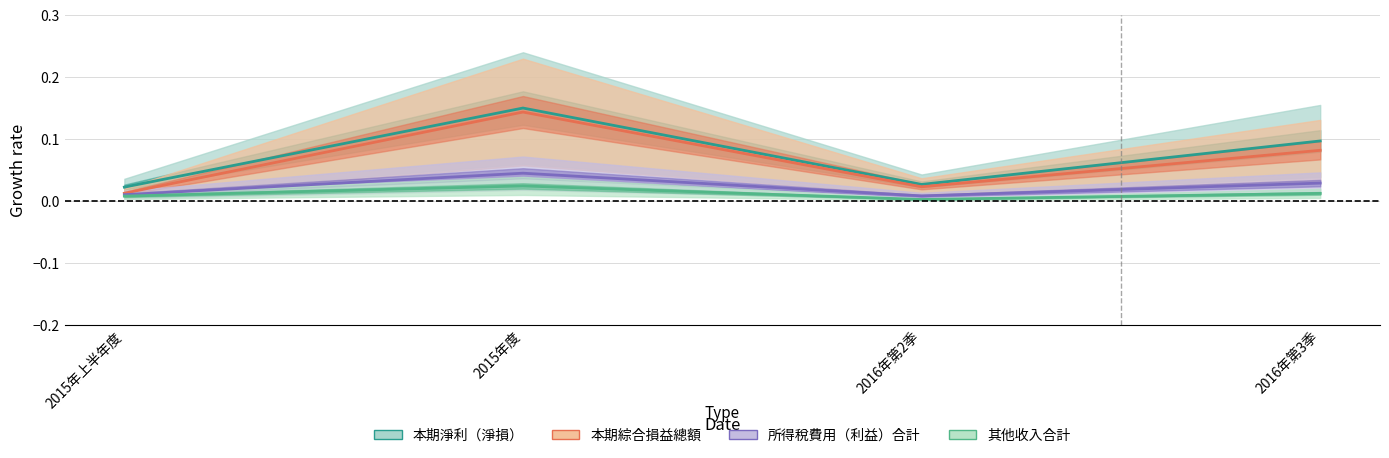

The 本期綜合損益總額 series shows 0.1 at 2016年第3季. True or false?

False